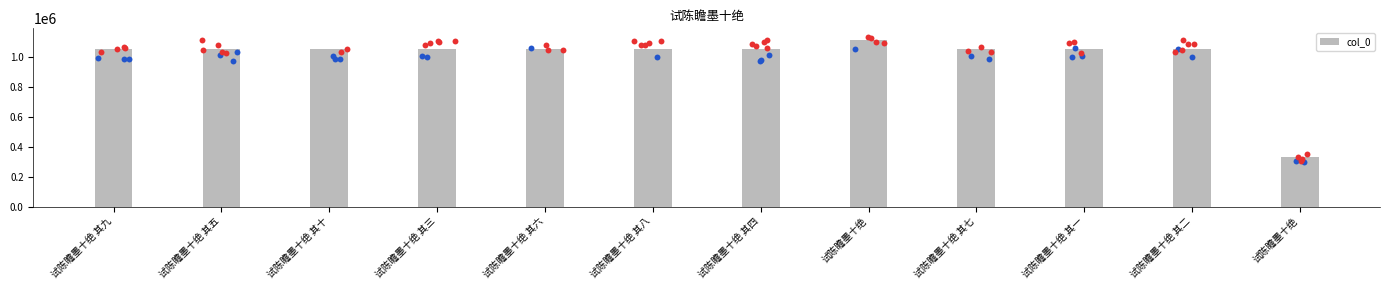

Which has a higher value, 试陈瞻墨十绝 其三 or 试陈瞻墨十绝 其七?

试陈瞻墨十绝 其七